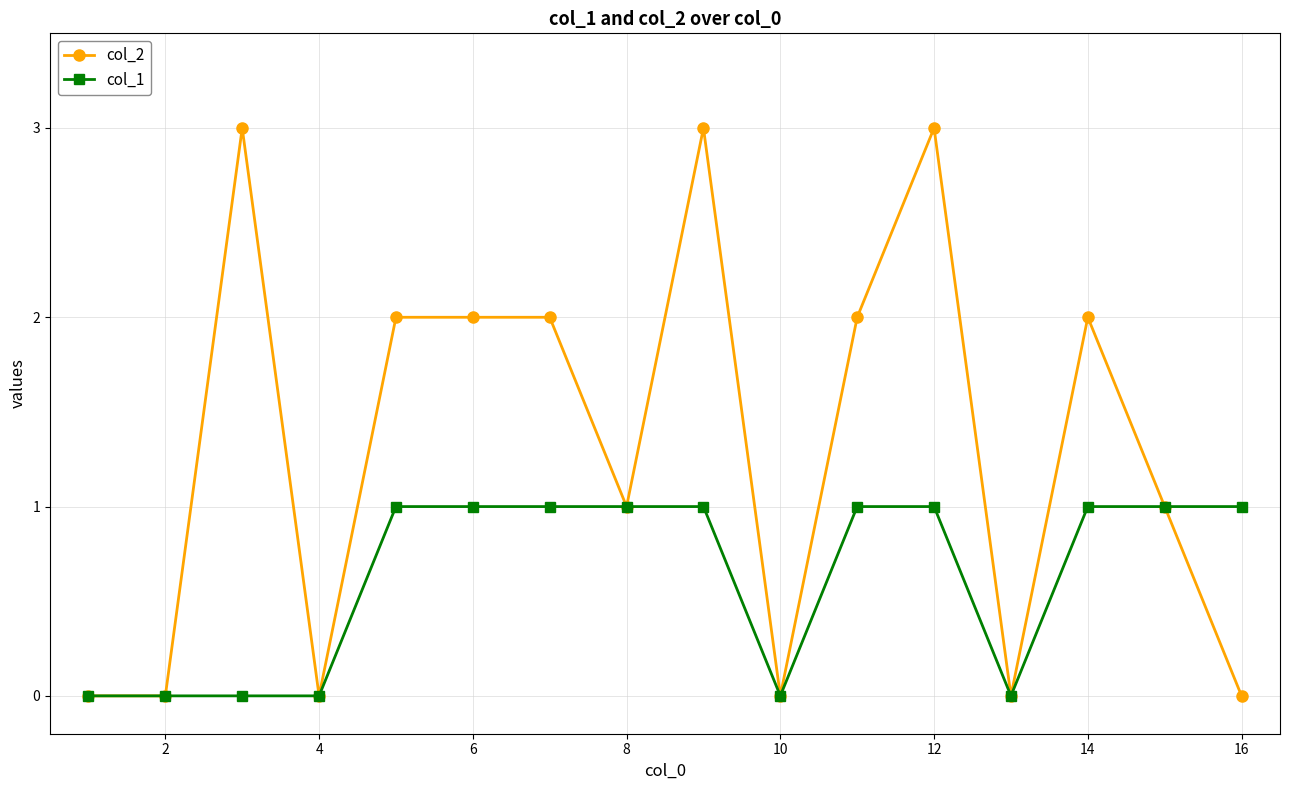

How many series are shown in this chart?

2